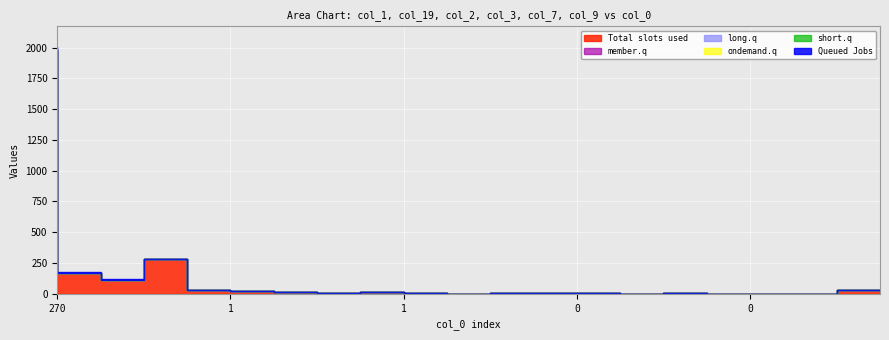

True or false: col_1 has a value of 5 at 0.

False